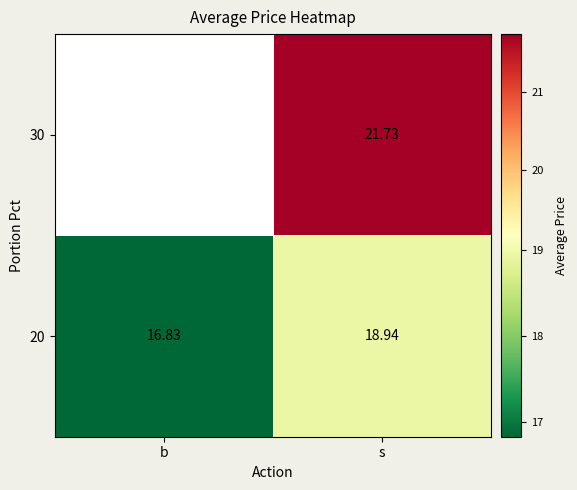

What is the sum of the 20 values at s and b?

35.8